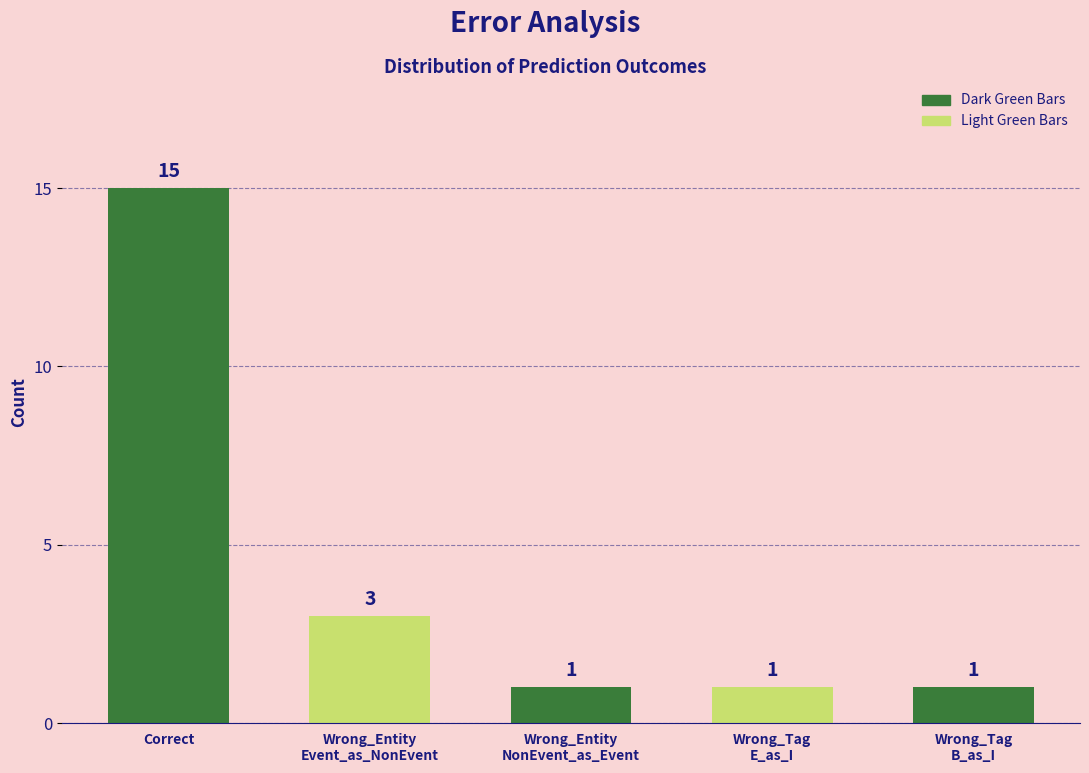

Rank the categories by value from lowest to highest.

Wrong_Entity
NonEvent_as_Event, Wrong_Tag
E_as_I, Wrong_Tag
B_as_I, Wrong_Entity
Event_as_NonEvent, Correct